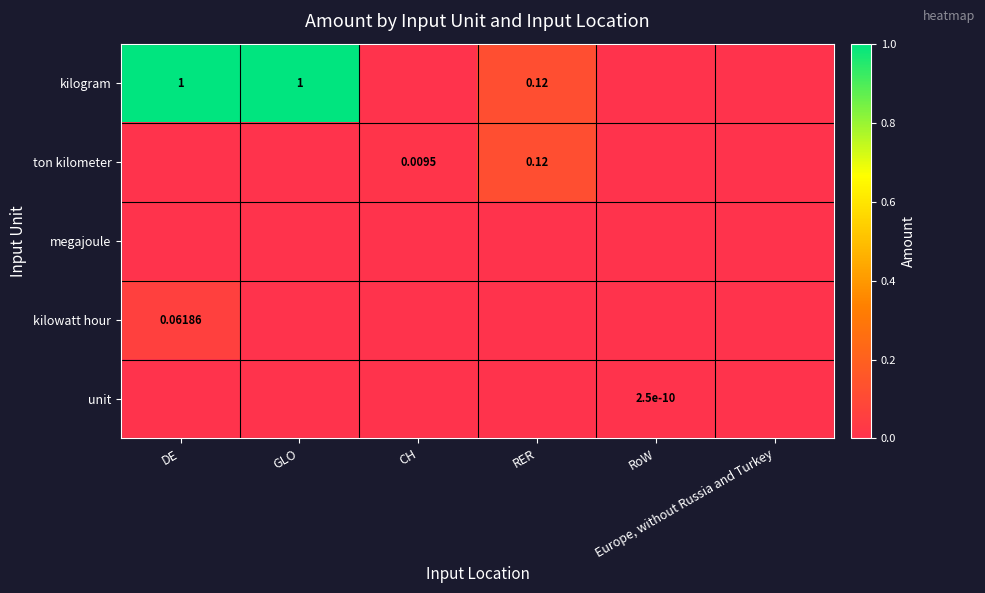

List the labels in order of ton kilometer value, smallest first.

DE, GLO, RoW, Europe, without Russia and Turkey, CH, RER